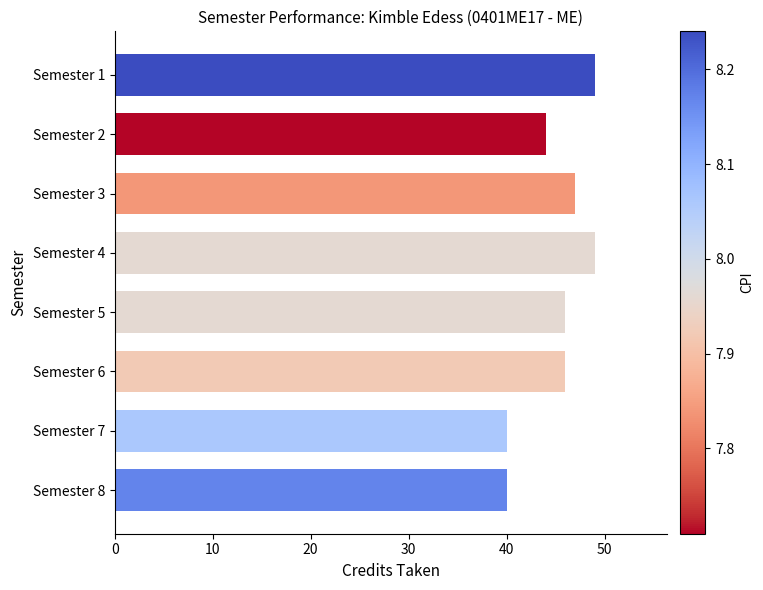

How many data points does each series have?

8